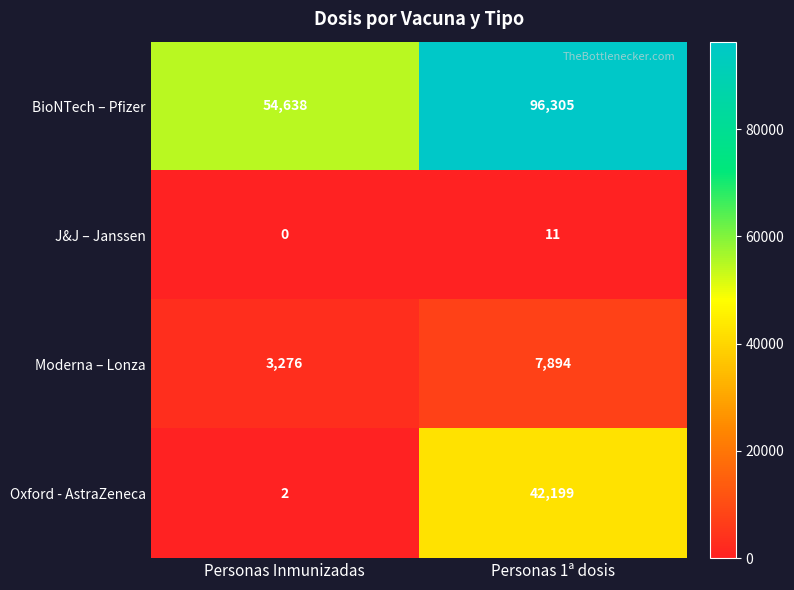

Reading left to right, extract all data points from this chart.

BioNTech – Pfizer: Personas Inmunizadas=54638	Personas 1ª dosis=96305
J&J – Janssen: Personas Inmunizadas=0	Personas 1ª dosis=11
Moderna – Lonza: Personas Inmunizadas=3276	Personas 1ª dosis=7894
Oxford - AstraZeneca: Personas Inmunizadas=2	Personas 1ª dosis=42199